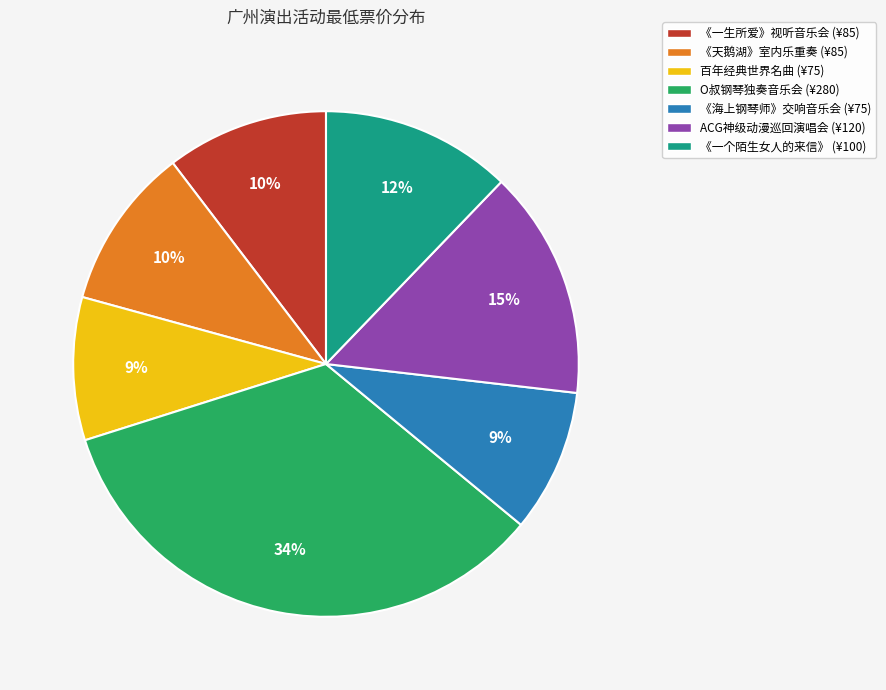

Does any single category account for the majority?

No